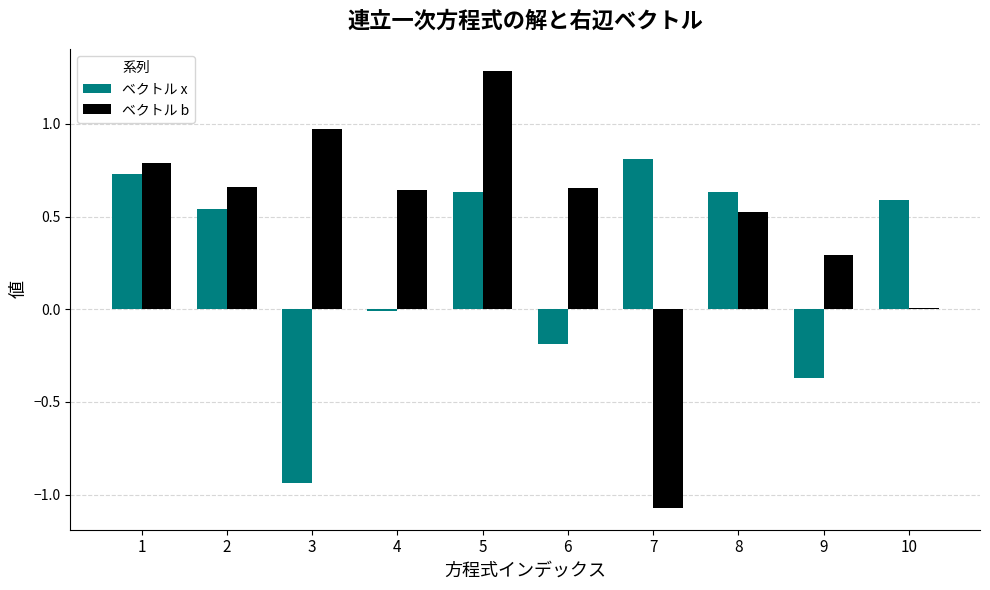

What is the maximum value shown in the chart?

1.3